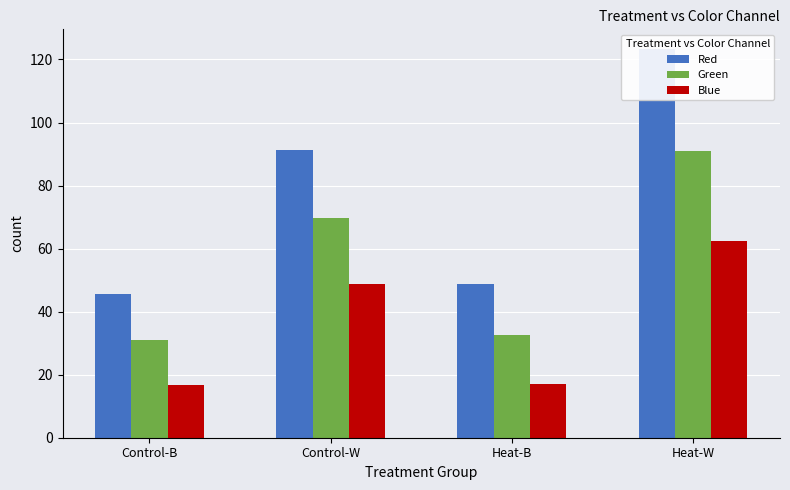

At Heat-W, list the series in order from largest to smallest.

Red, Green, Blue